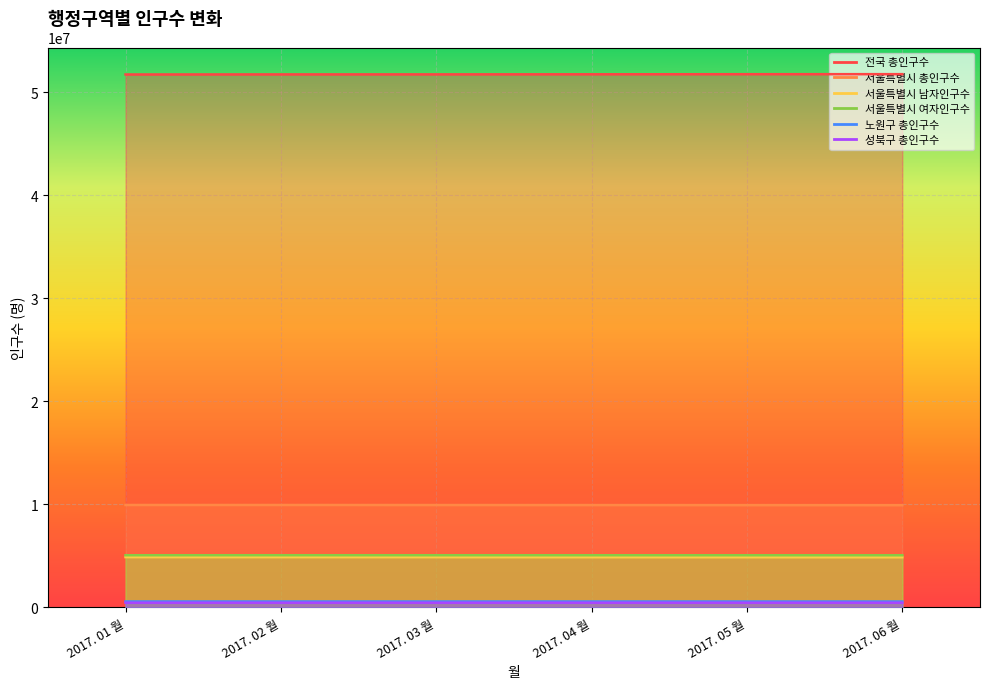

The value of 성북구 총인구수 at 2017. 06 월 is 277530. True or false?

False